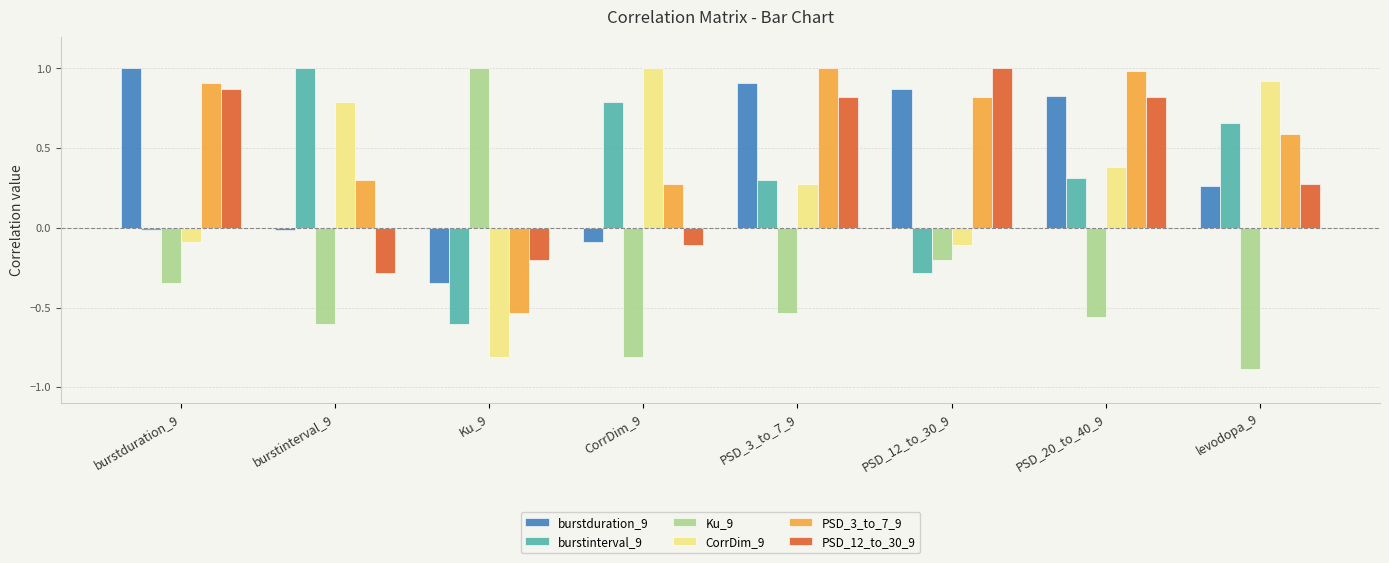

Count the number of categories in the chart.

8